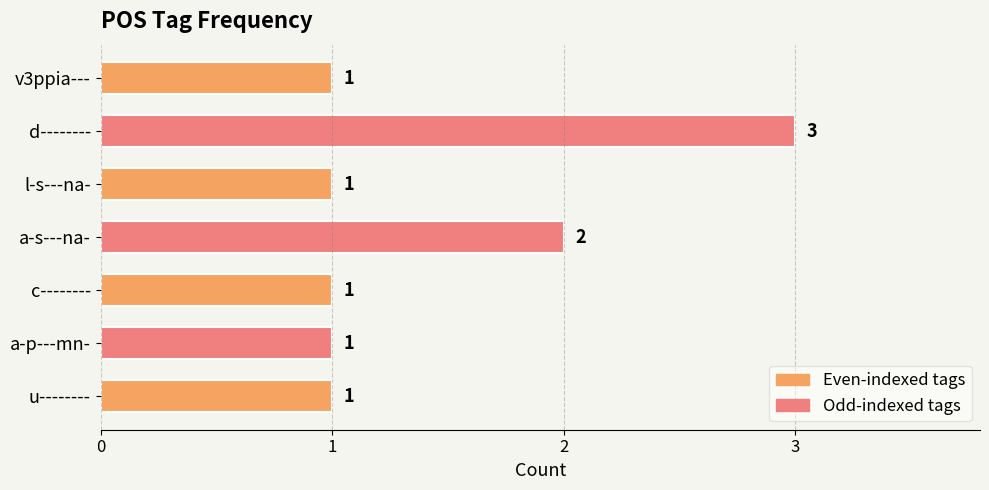

Which has a higher value, a-p---mn- or a-s---na-?

a-s---na-